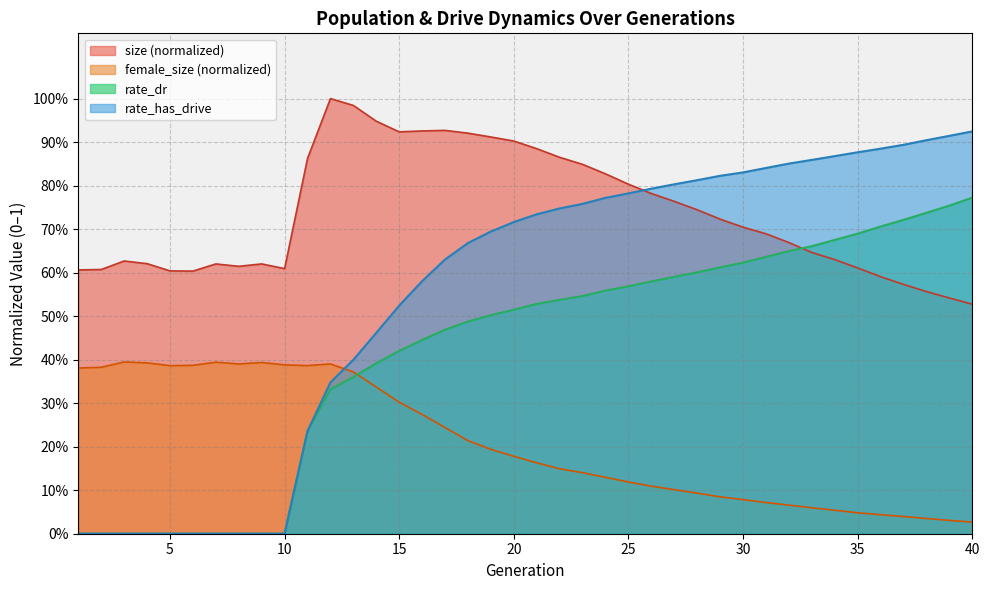

At which category does female_size reach its first local valley?

5